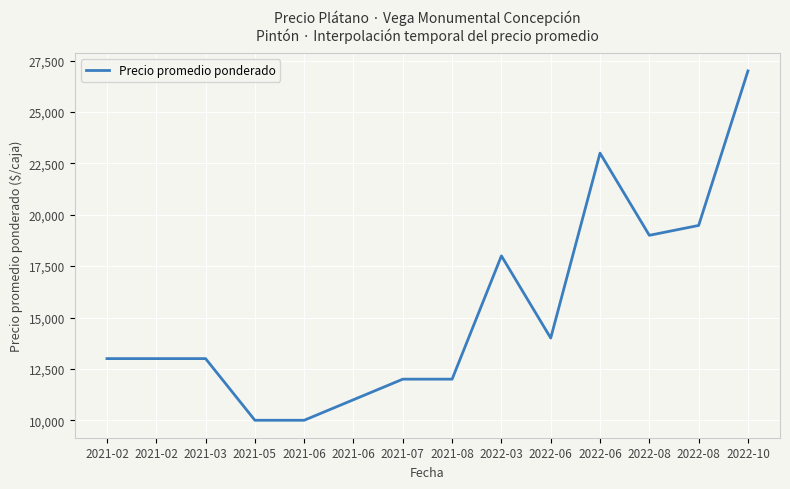

Approximately how many times larger is the value at 2022-08 compared to 2022-06?

0.8